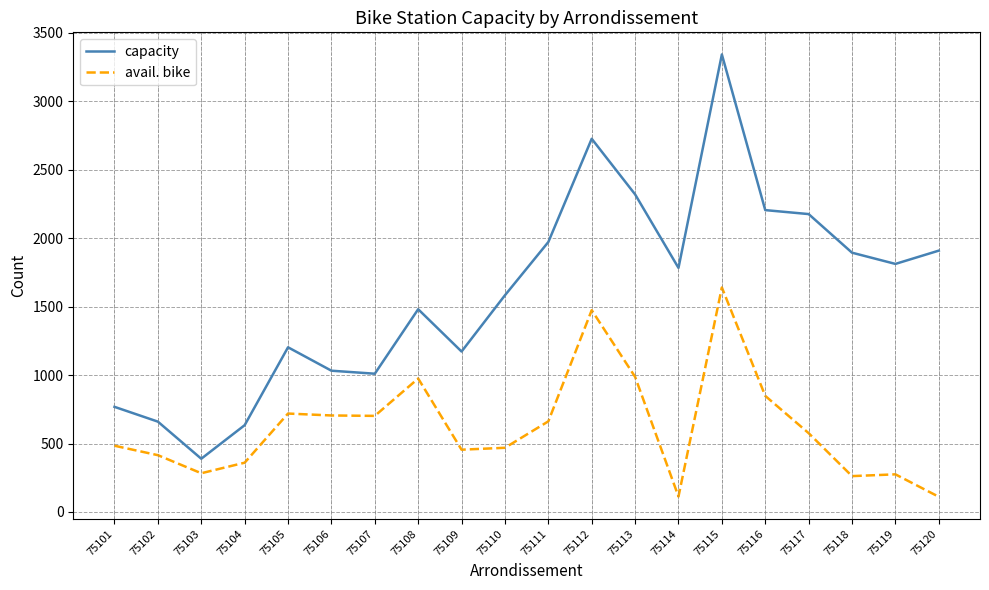

What is the difference between the second highest and second lowest values in the avail. bike series?

1361